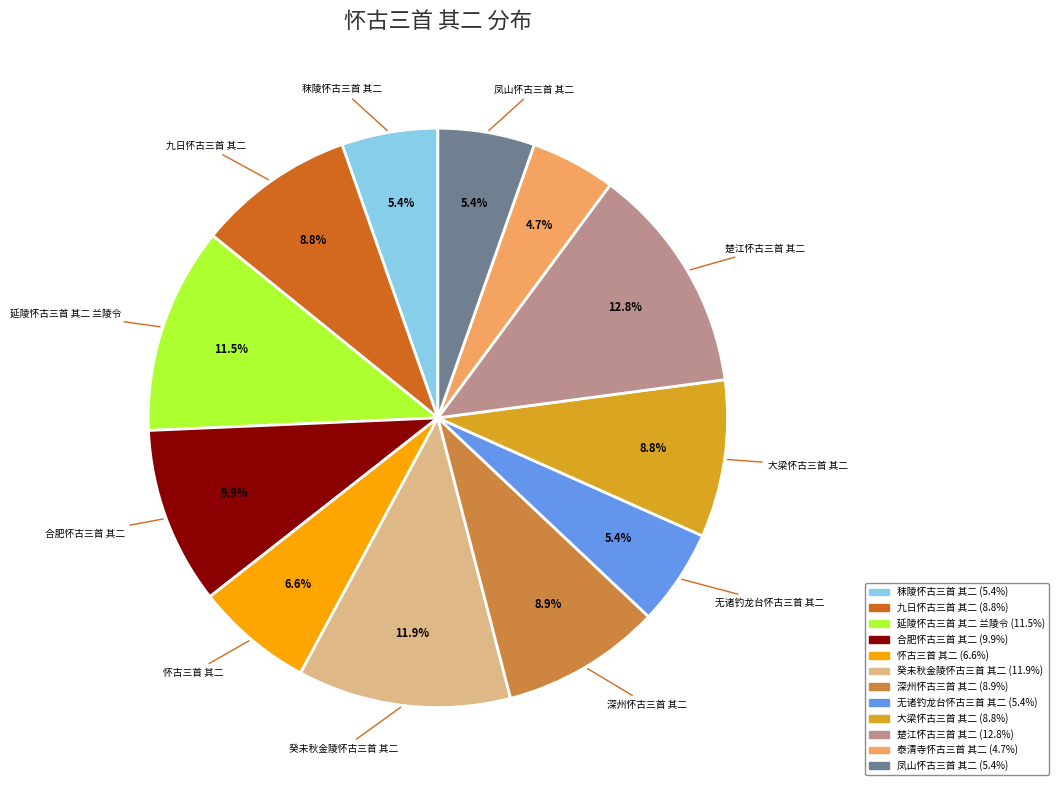

Is 延陵怀古三首 其二 兰陵令 the majority of the pie?

No